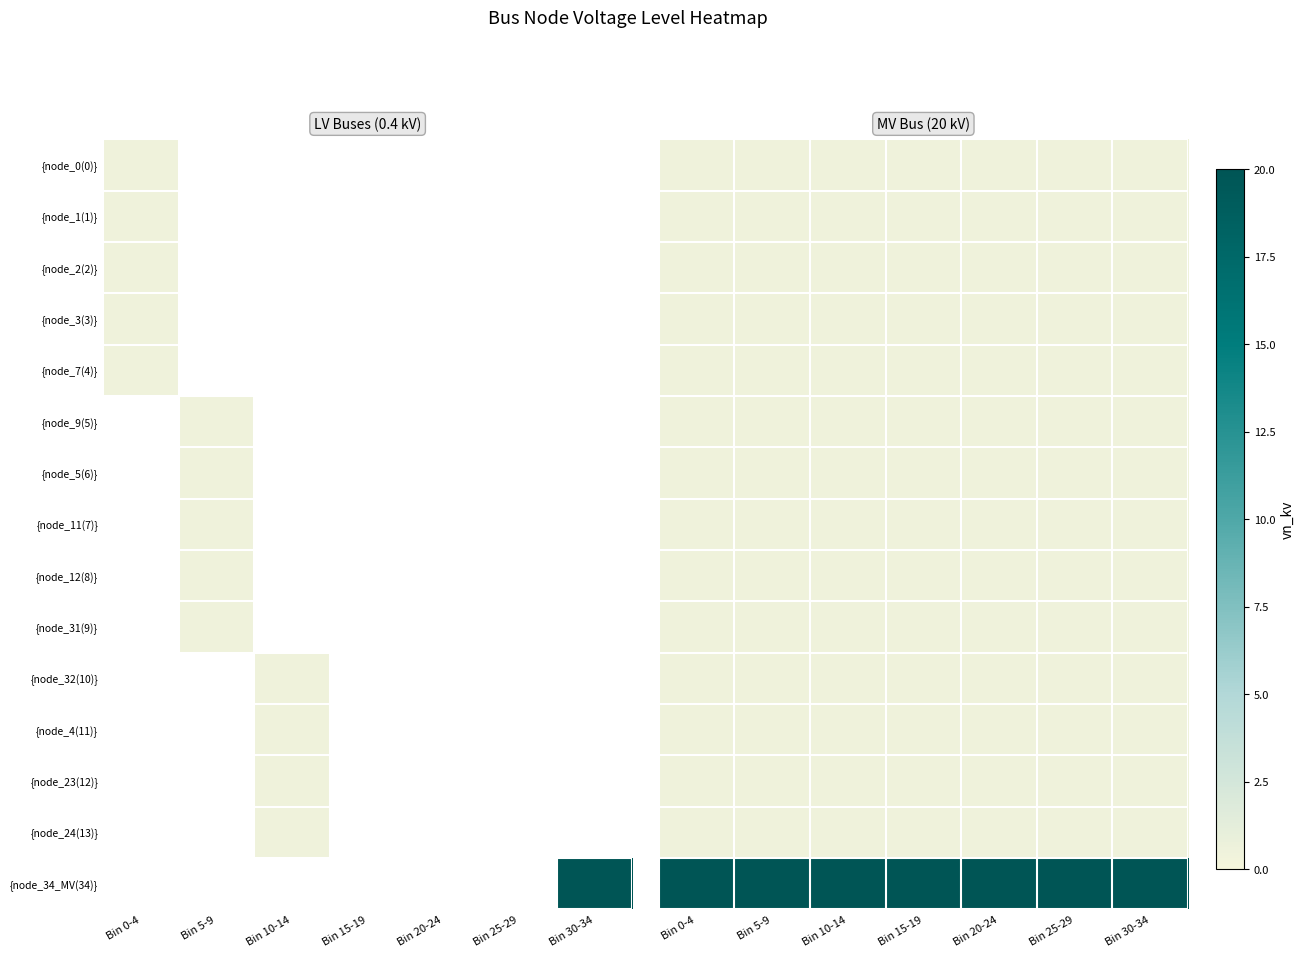

At Bin 5-9, list the series in order from smallest to largest.

{node_0(0)}, {node_1(1)}, {node_2(2)}, {node_3(3)}, {node_7(4)}, {node_9(5)}, {node_5(6)}, {node_11(7)}, {node_12(8)}, {node_31(9)}, {node_32(10)}, {node_4(11)}, {node_23(12)}, {node_24(13)}, {node_34_MV(34)}